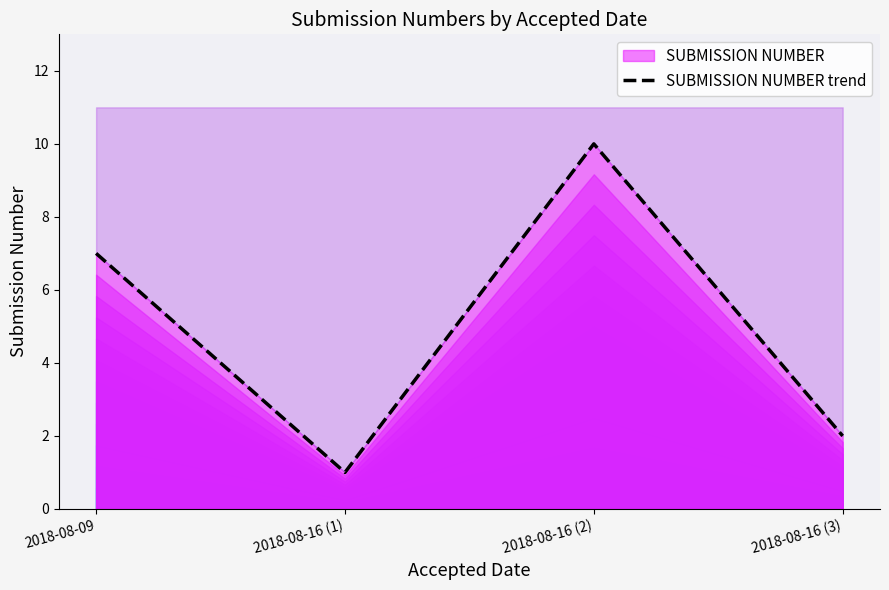

List the labels in order of value, smallest first.

2018-08-16 (1), 2018-08-16 (3), 2018-08-09, 2018-08-16 (2)